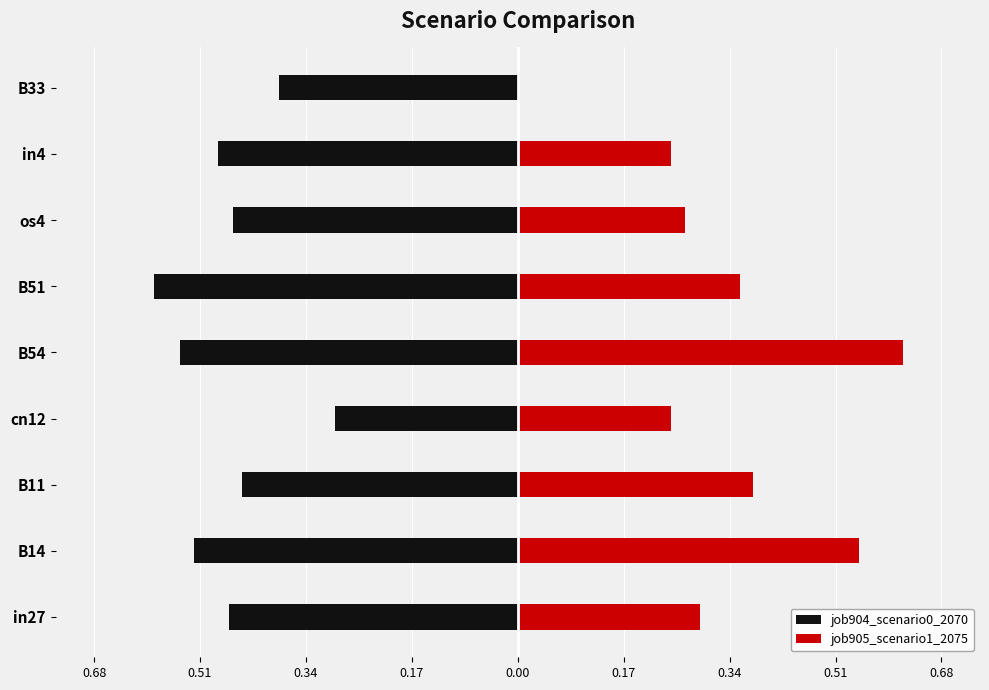

What is the minimum value shown in the chart?

-0.6